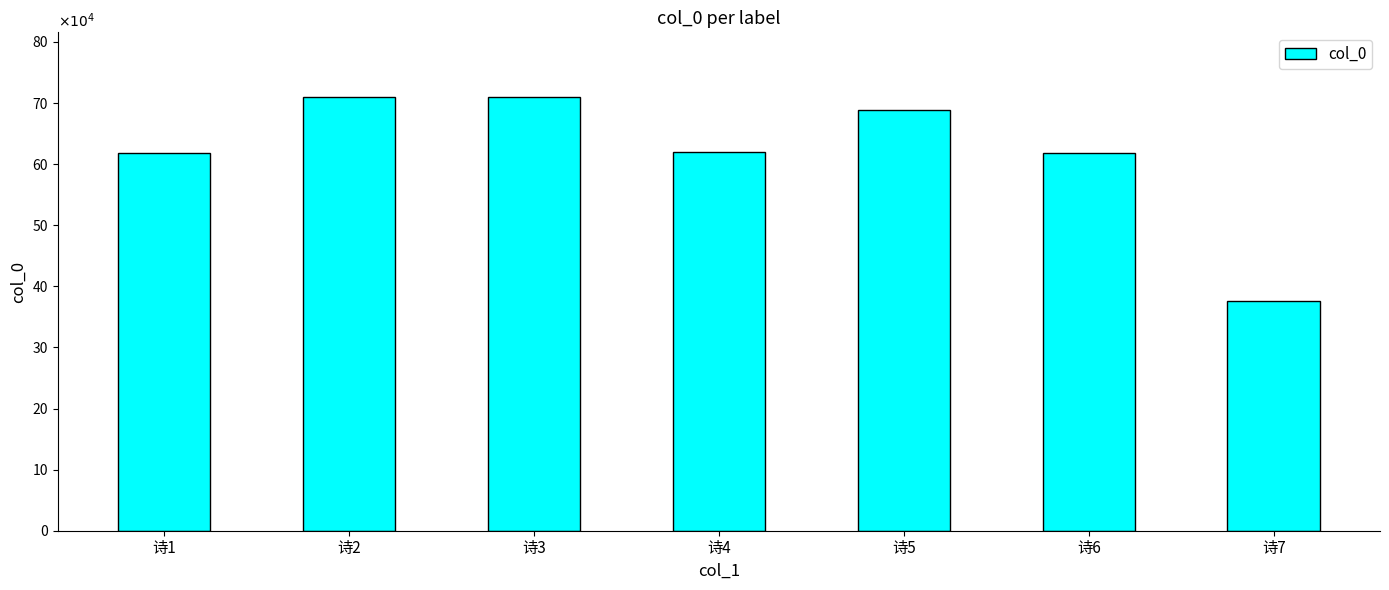

True or false: the data shows 375251 at 诗7.

True